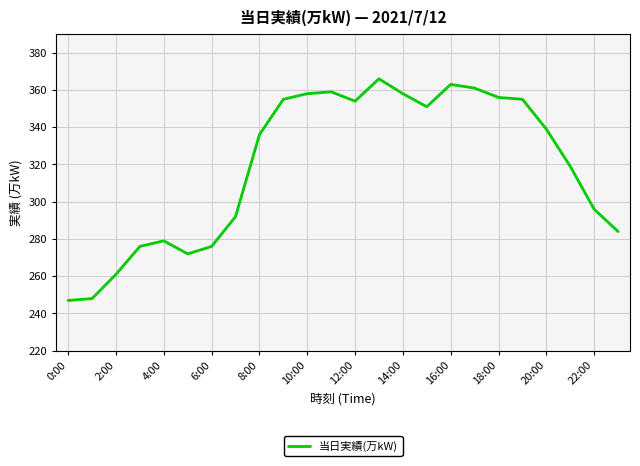

Count the number of data series in this chart.

1